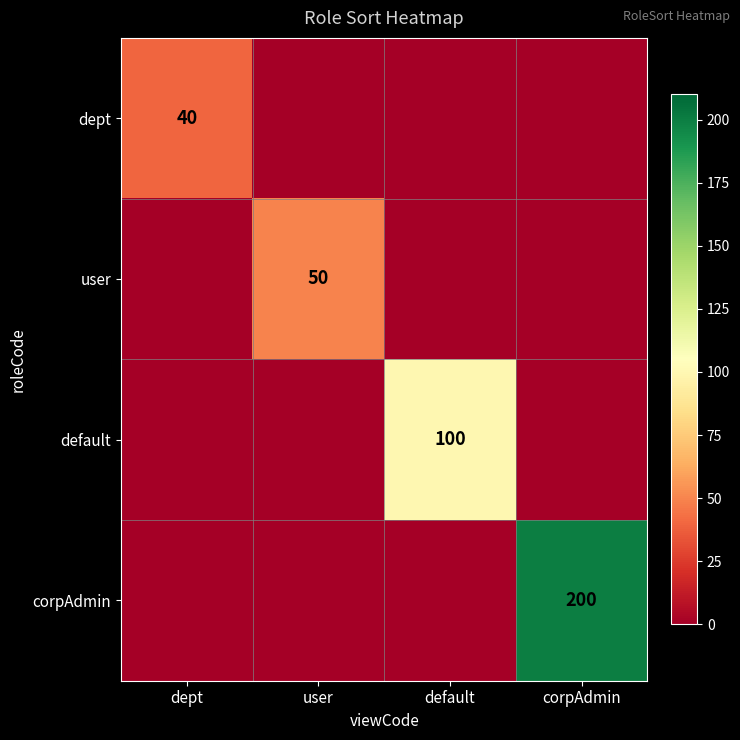

The value of default at default is 31. True or false?

False